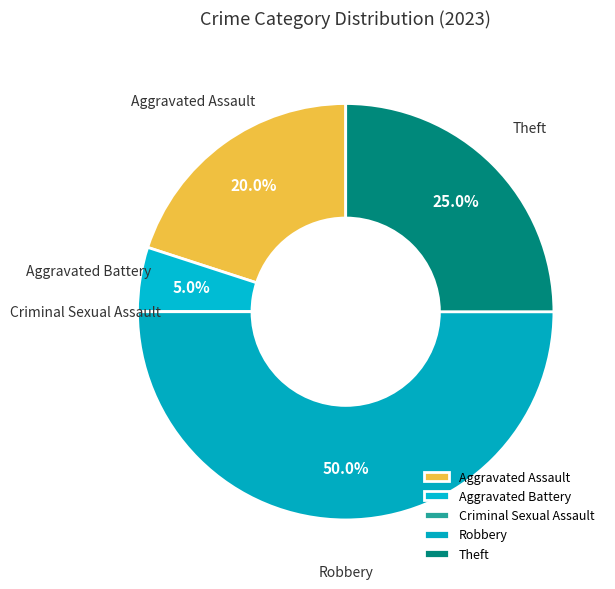

What percentage is NOT represented by Robbery?

50.0%